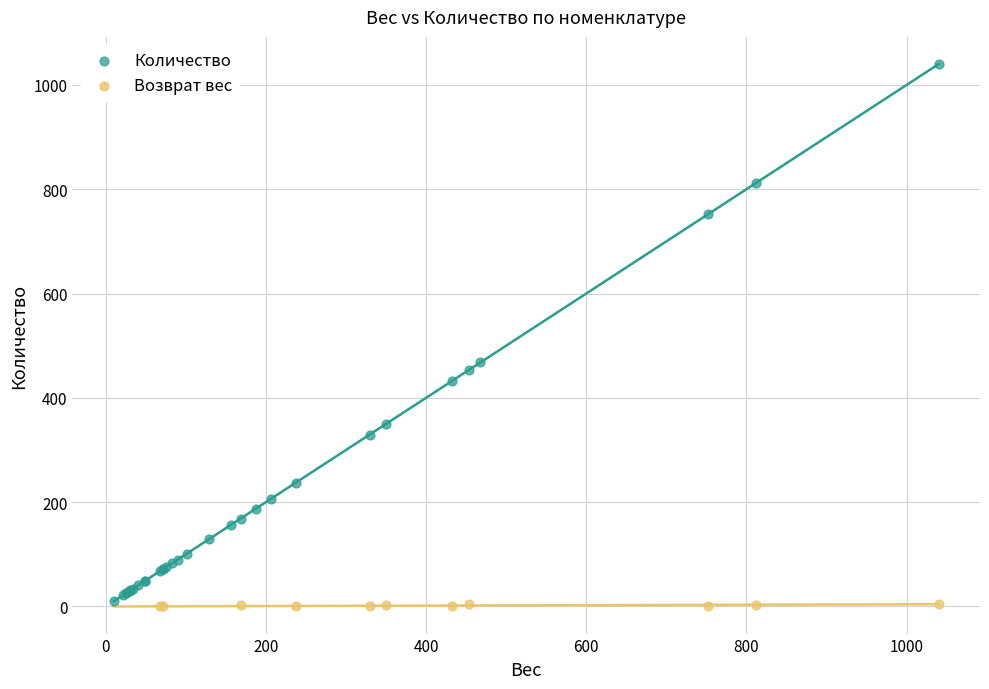

Which series has the largest Y range (max minus min)?

Количество